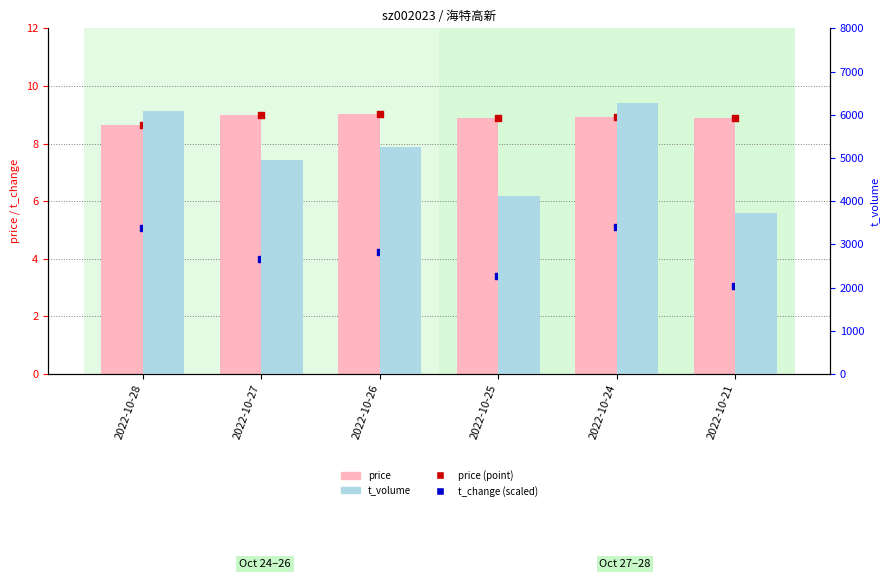

Which series reaches the maximum Y coordinate?

t_volume